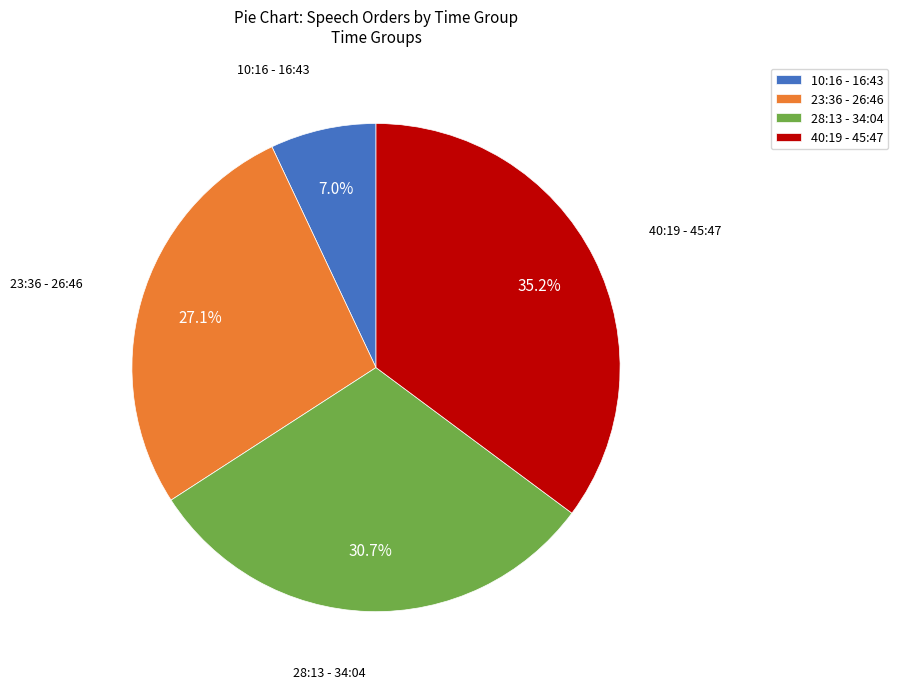

What is the smallest slice in the pie chart?

10:16 - 16:43